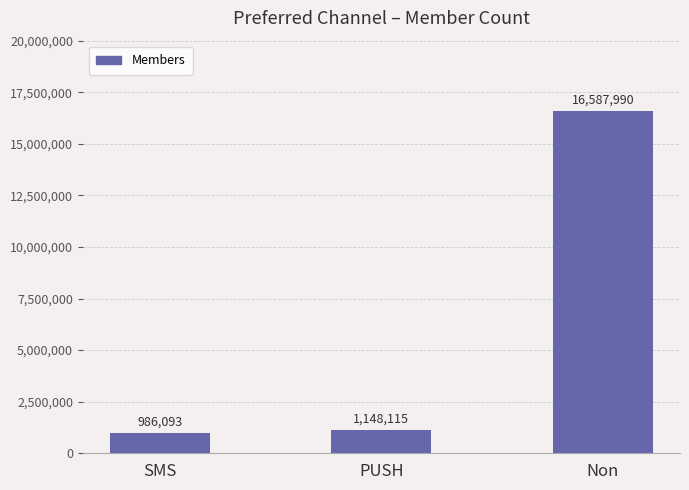

The chart shows a value of 16587990 at Non. True or false?

True